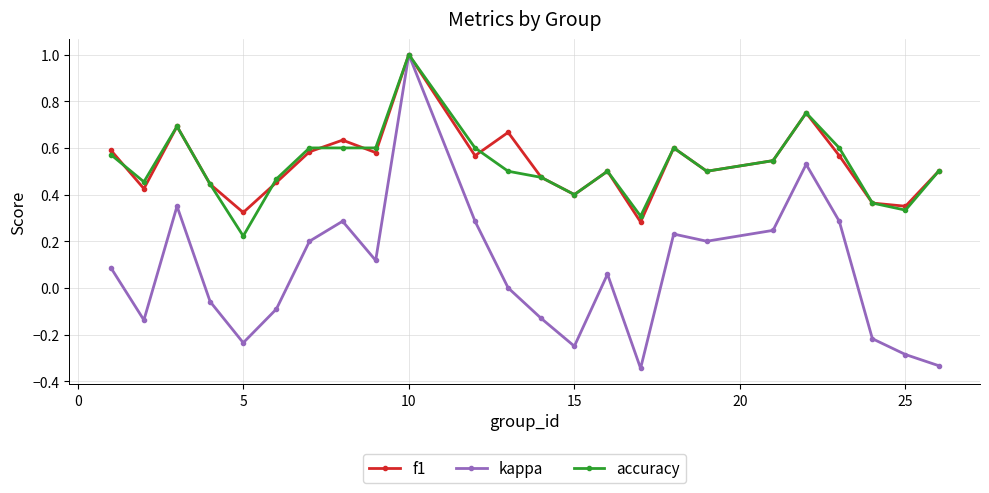

What is the difference between the second highest and minimum values in the kappa series?

0.9